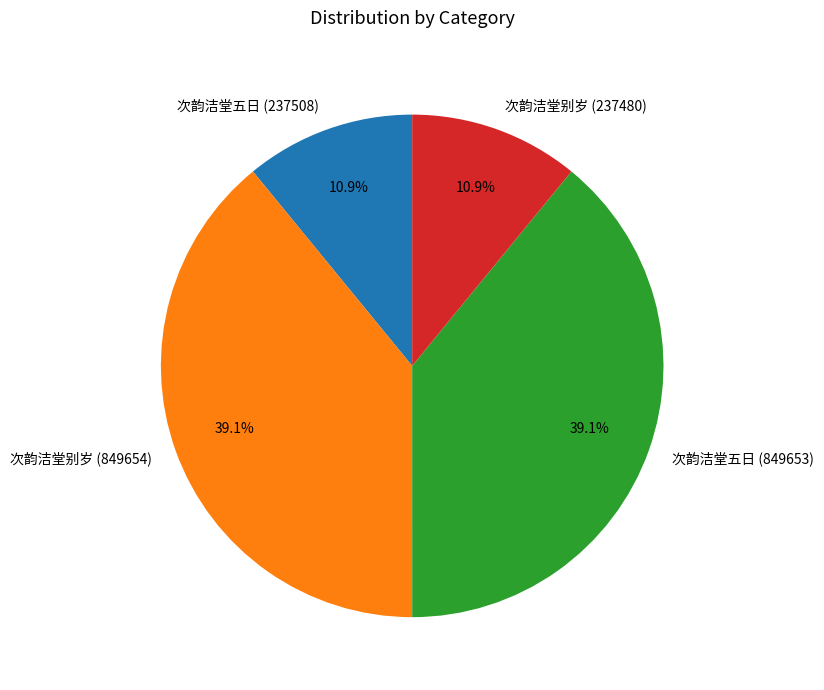

To the nearest percent, what percentage of the pie is 次韵洁堂五日 (237508)?

11%